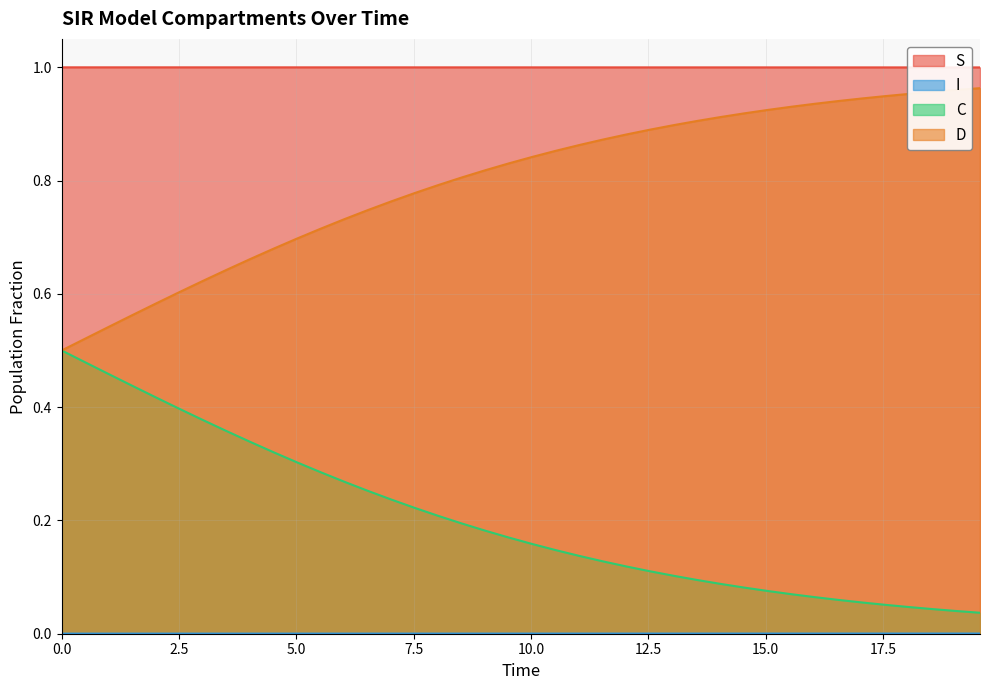

How many data points does each series have?

40